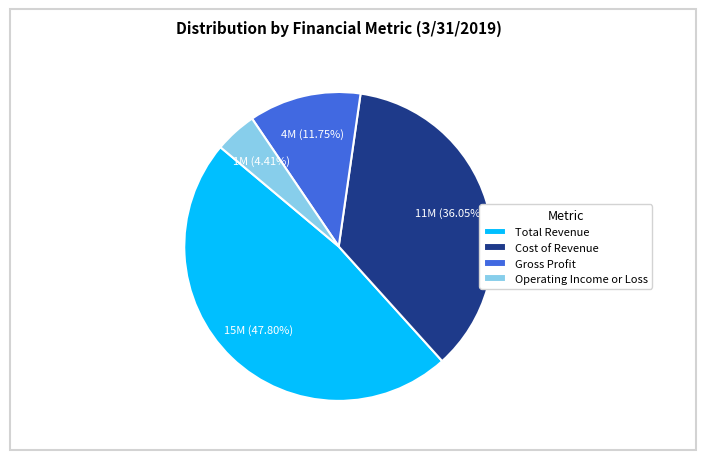

What is the smallest slice in the pie chart?

Operating Income or Loss